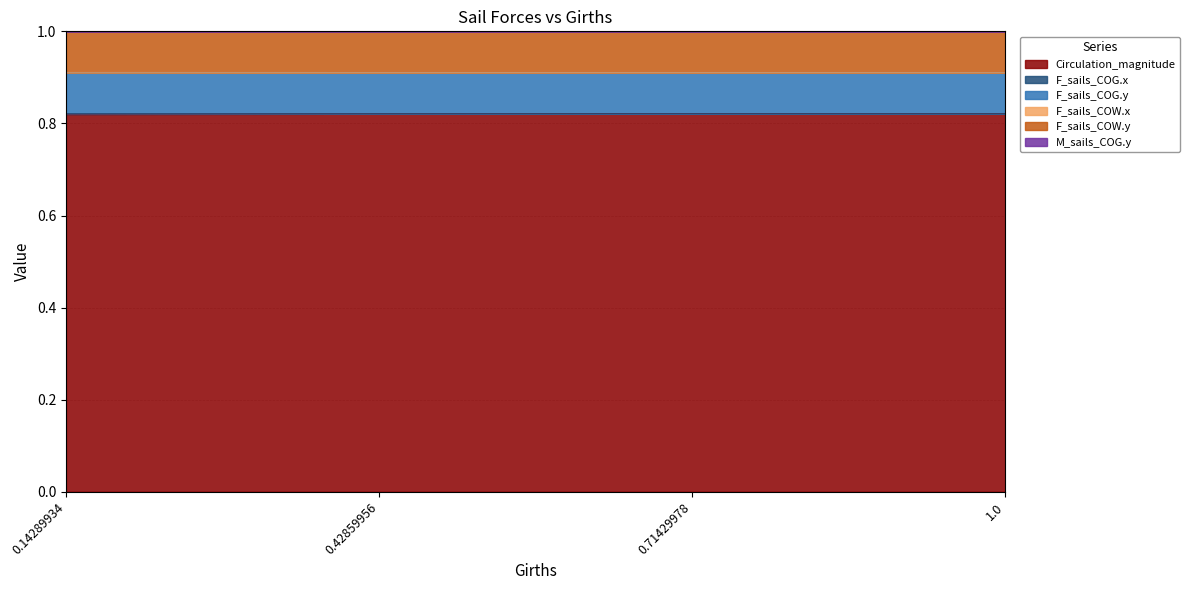

At which category does M_sails_COG.y reach its first local valley?

0.71429978